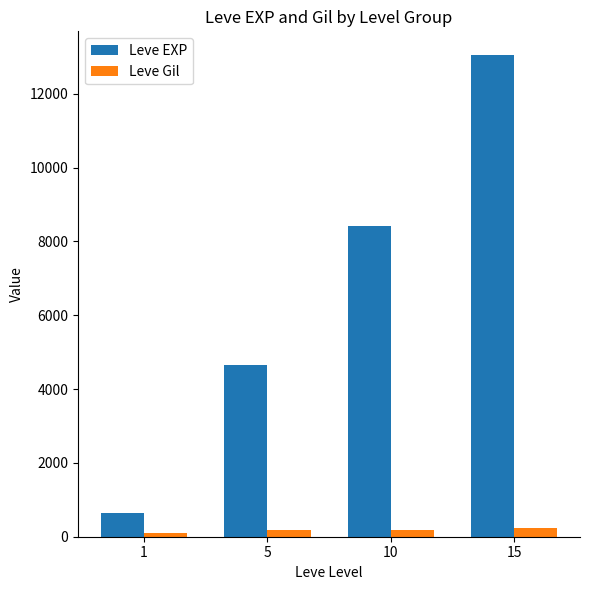

Which label corresponds to the largest value in the chart?

15